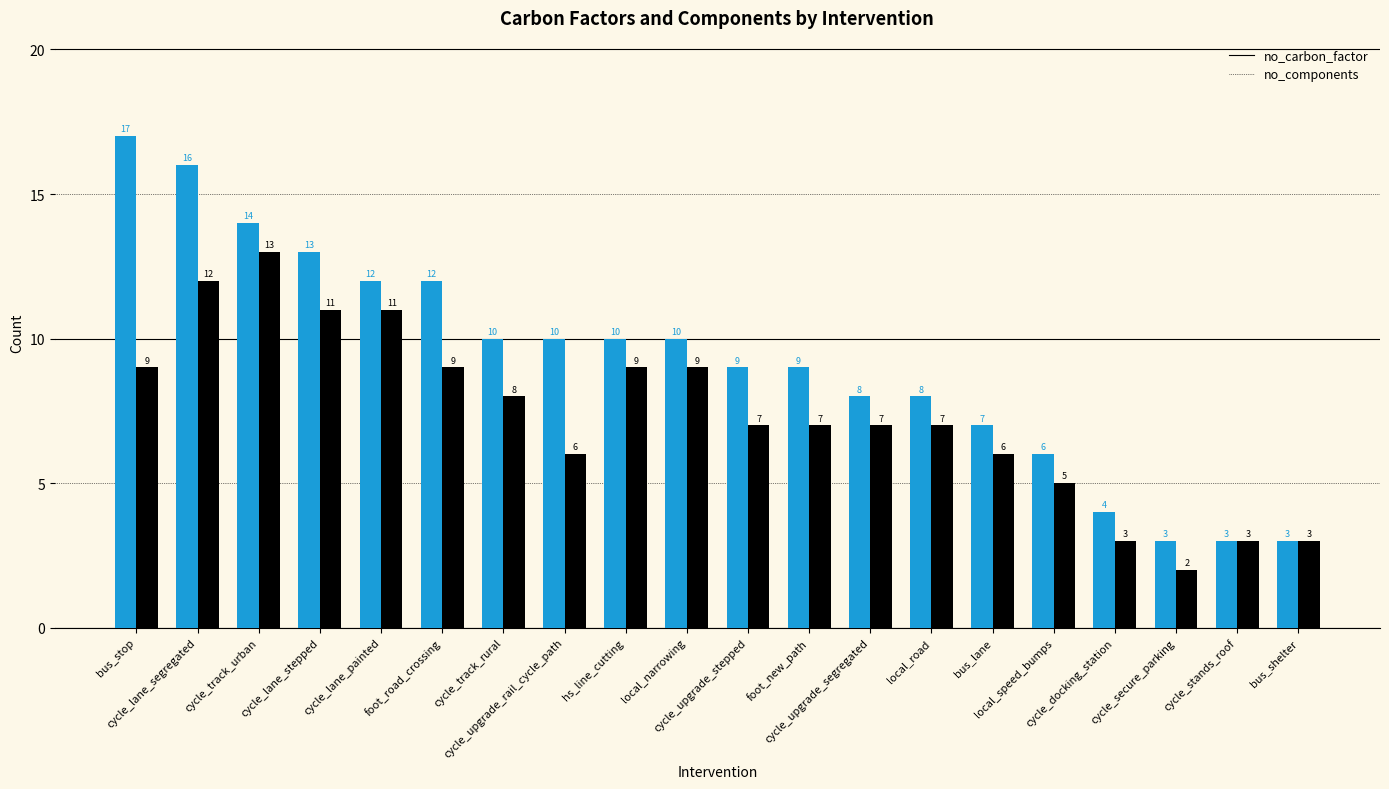

List the series in order of their overall mean, highest first.

no_carbon_factor, no_components